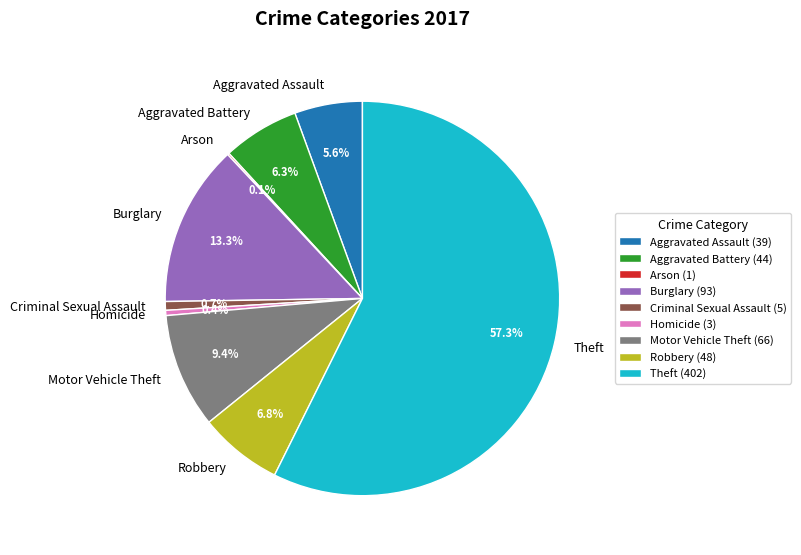

Is there any slice that represents more than half of the pie?

Yes